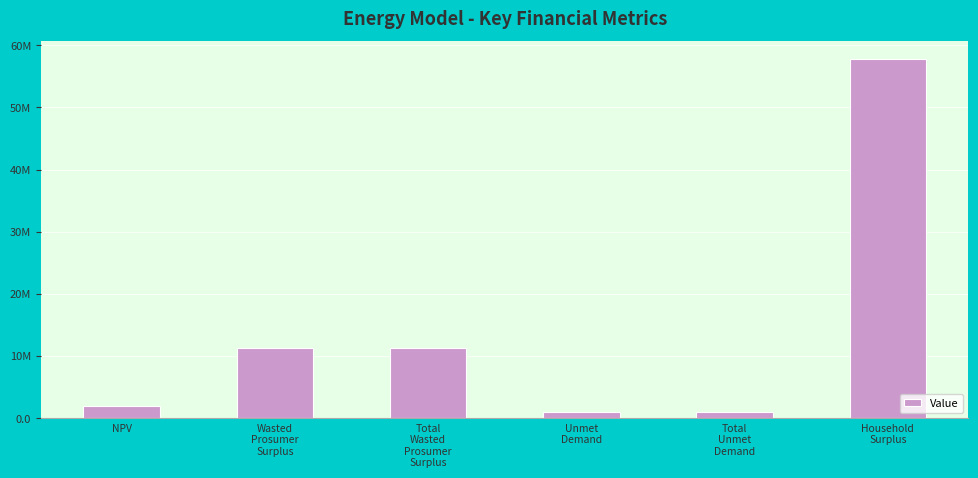

Reading left to right, transcribe all the data shown in this chart.

NPV=2061089.4	Wasted
Prosumer
Surplus=11234083.9	Total
Wasted
Prosumer
Surplus=11234083.9	Unmet
Demand=1051413.7	Total
Unmet
Demand=1051413.7	Household
Surplus=57730182.8